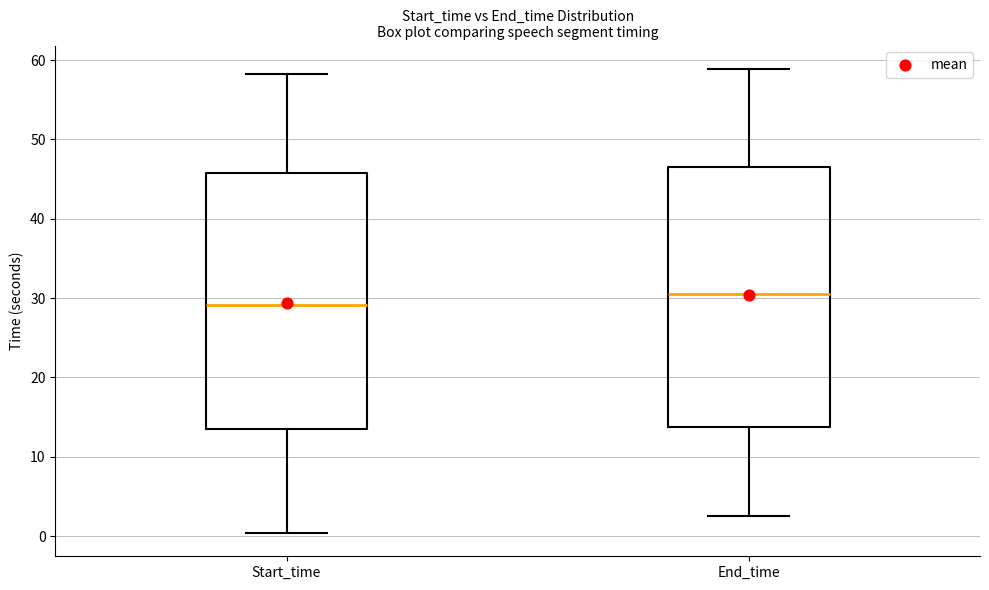

Reading left to right, read every box against the y-axis: the position of its median line, the range the box covers, and the ends of its whiskers. The values are not printed on the chart, so give them approximately, as read against the axis.

Start_time: median 29, box 14 to 46, whiskers 0 to 58
End_time: median 31, box 14 to 47, whiskers 3 to 59